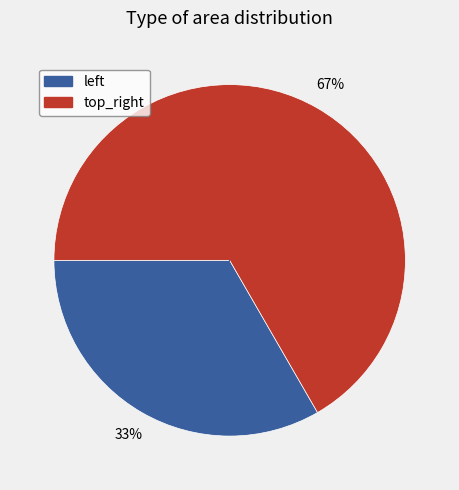

Which slice is the smallest?

left